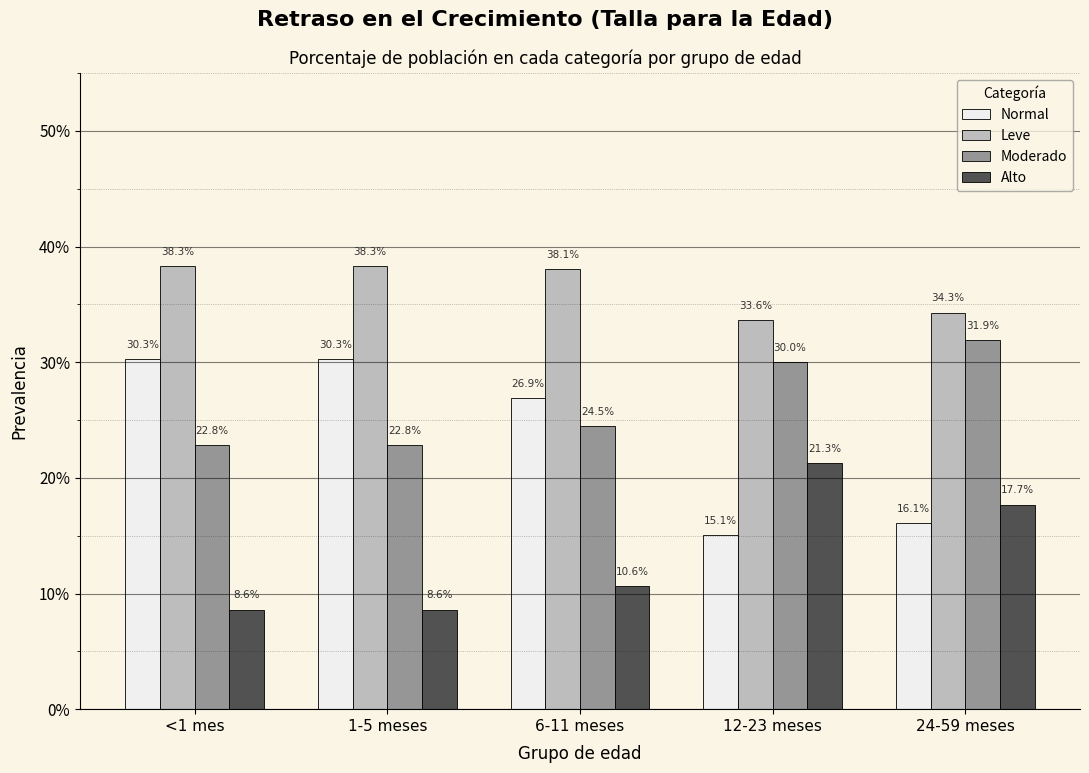

What are all the series names shown in the legend?

Normal, Leve, Moderado, Alto